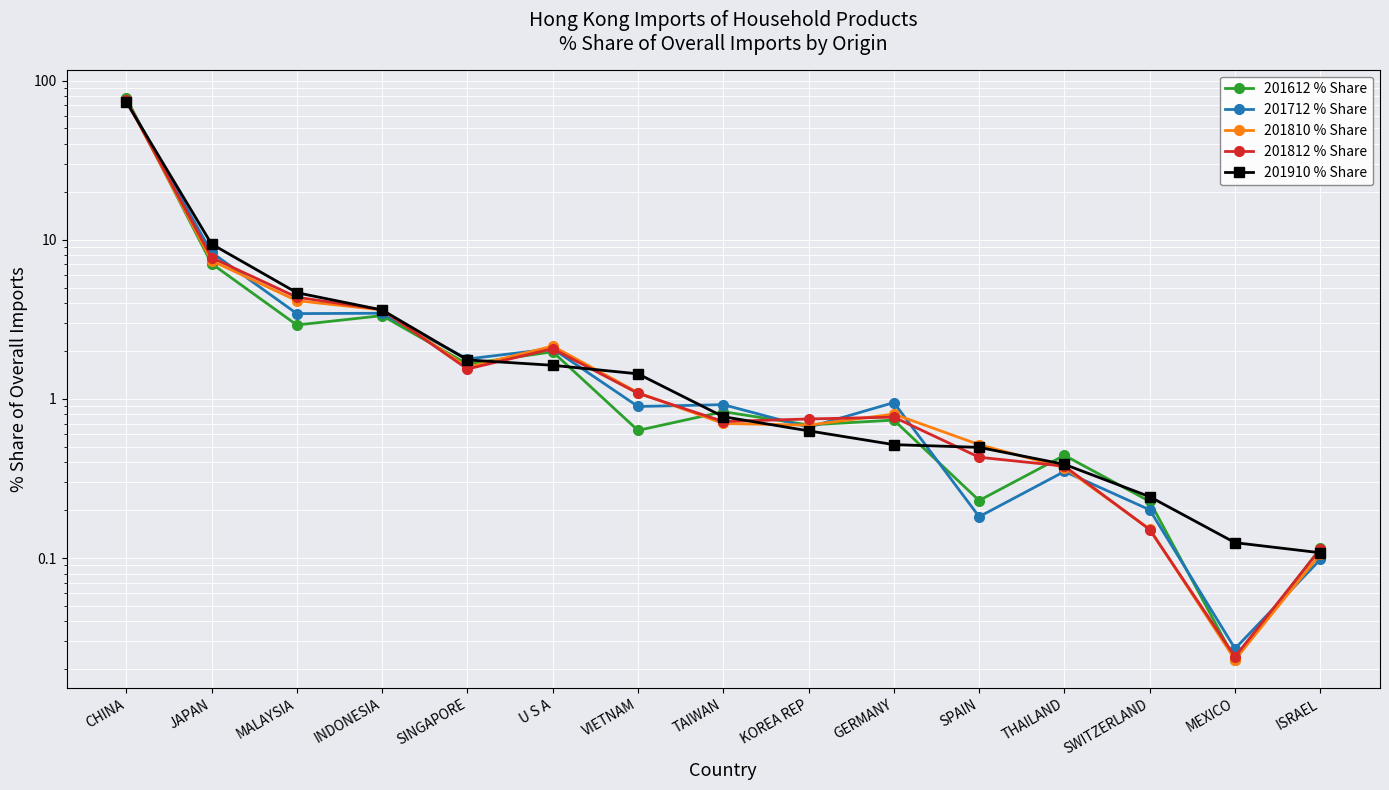

True or false: 201910 % Share has more than 1 points higher than both neighbors.

False